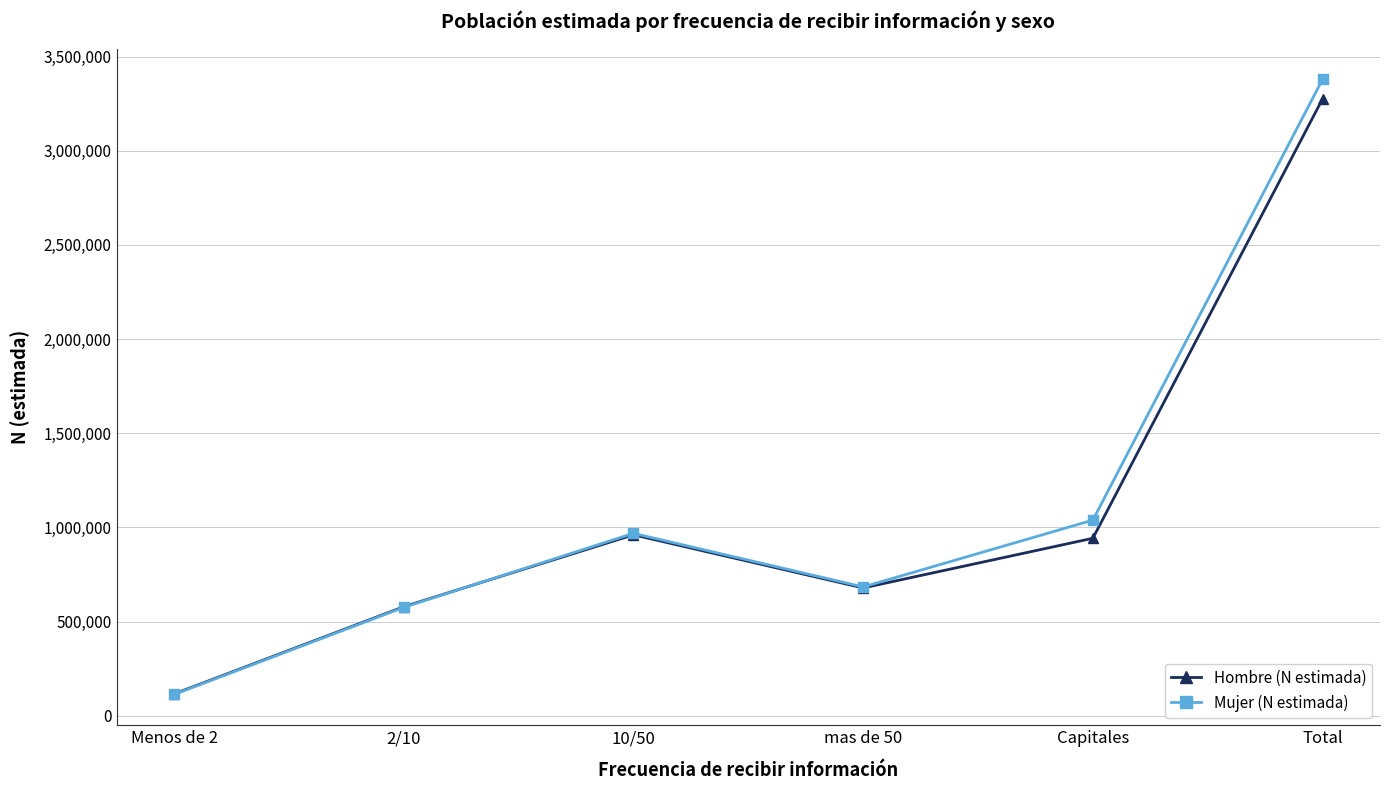

Which category has the highest value across all series?

Total